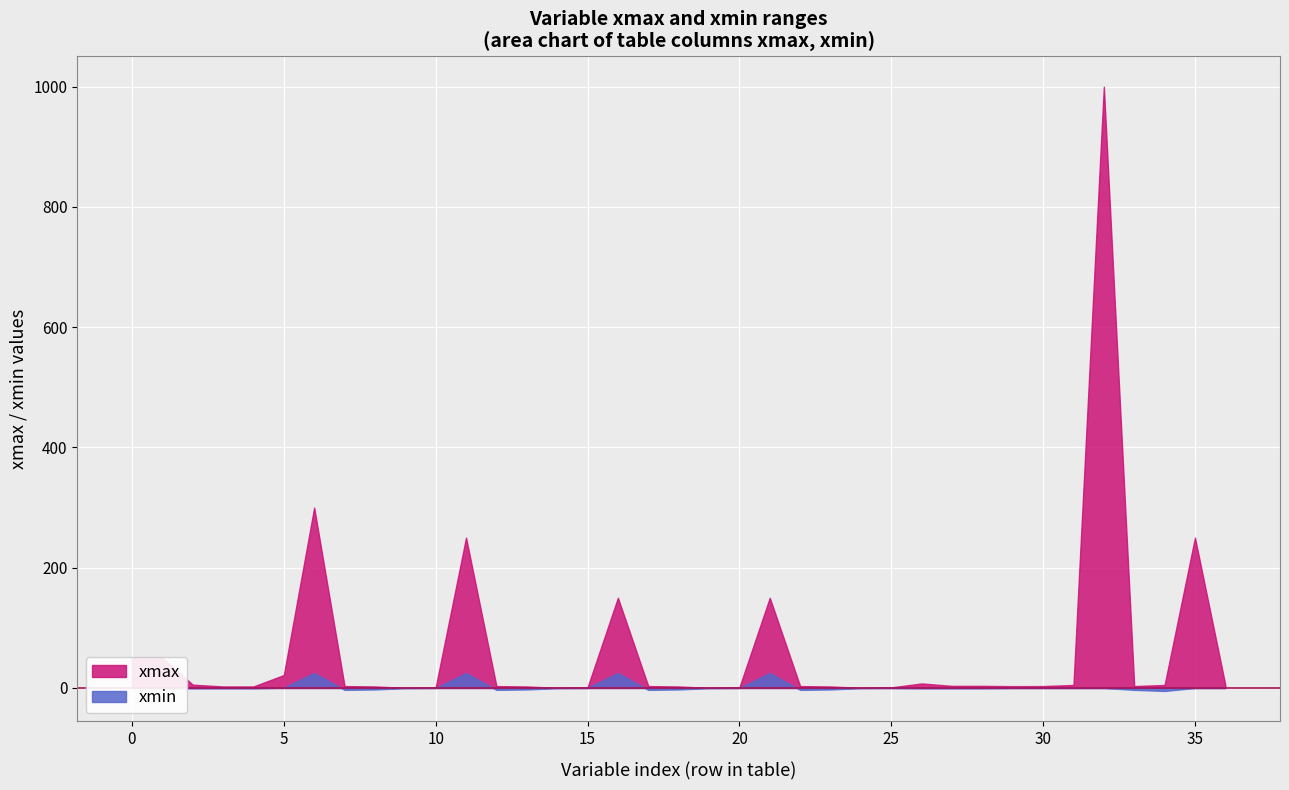

How many interior local valleys does the xmin series have?

5